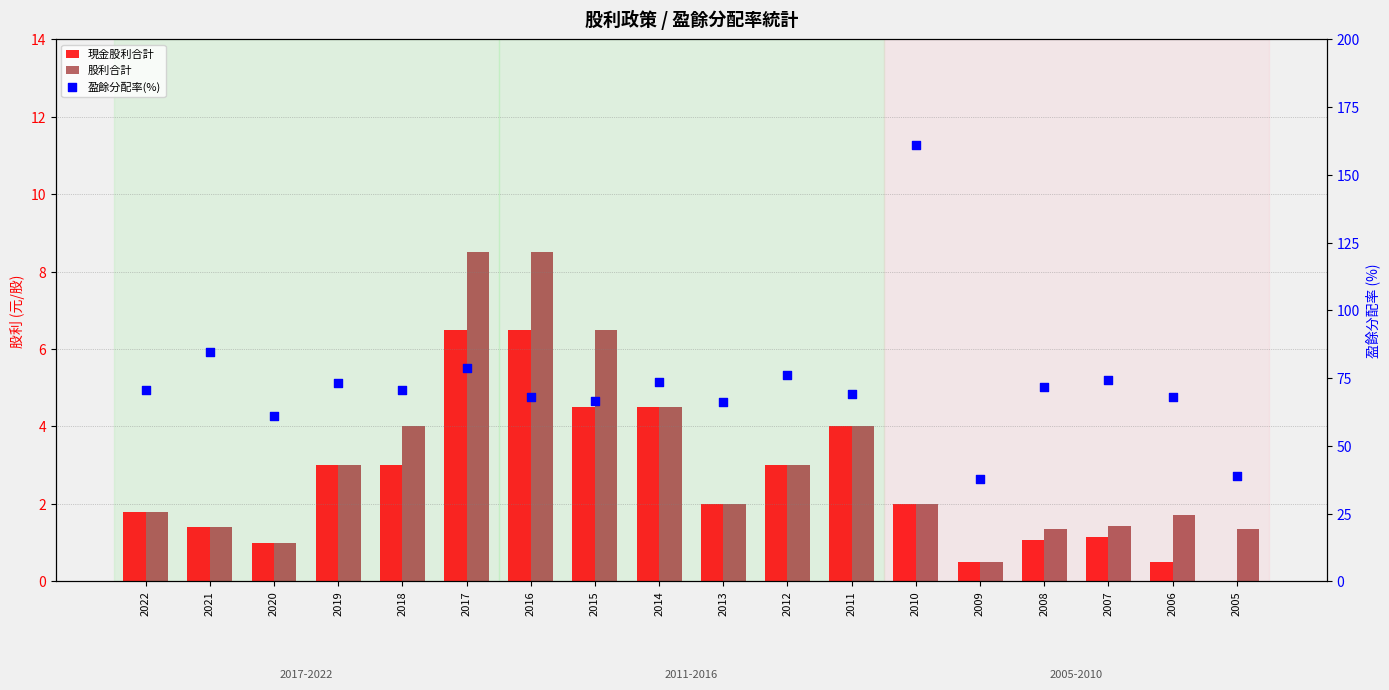

Which series contains the highest Y value?

盈餘分配率(%)